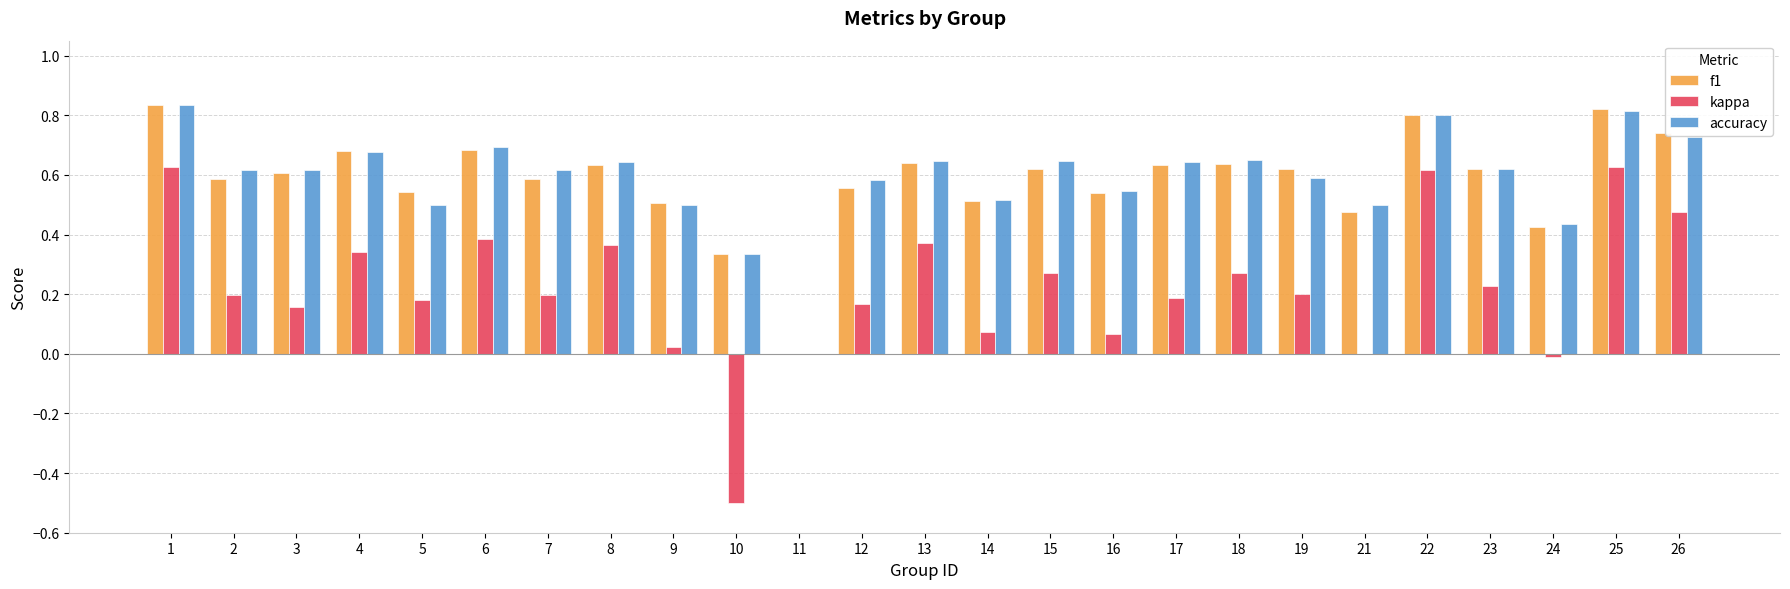

Is it true that accuracy equals 0.2 at 4?

False